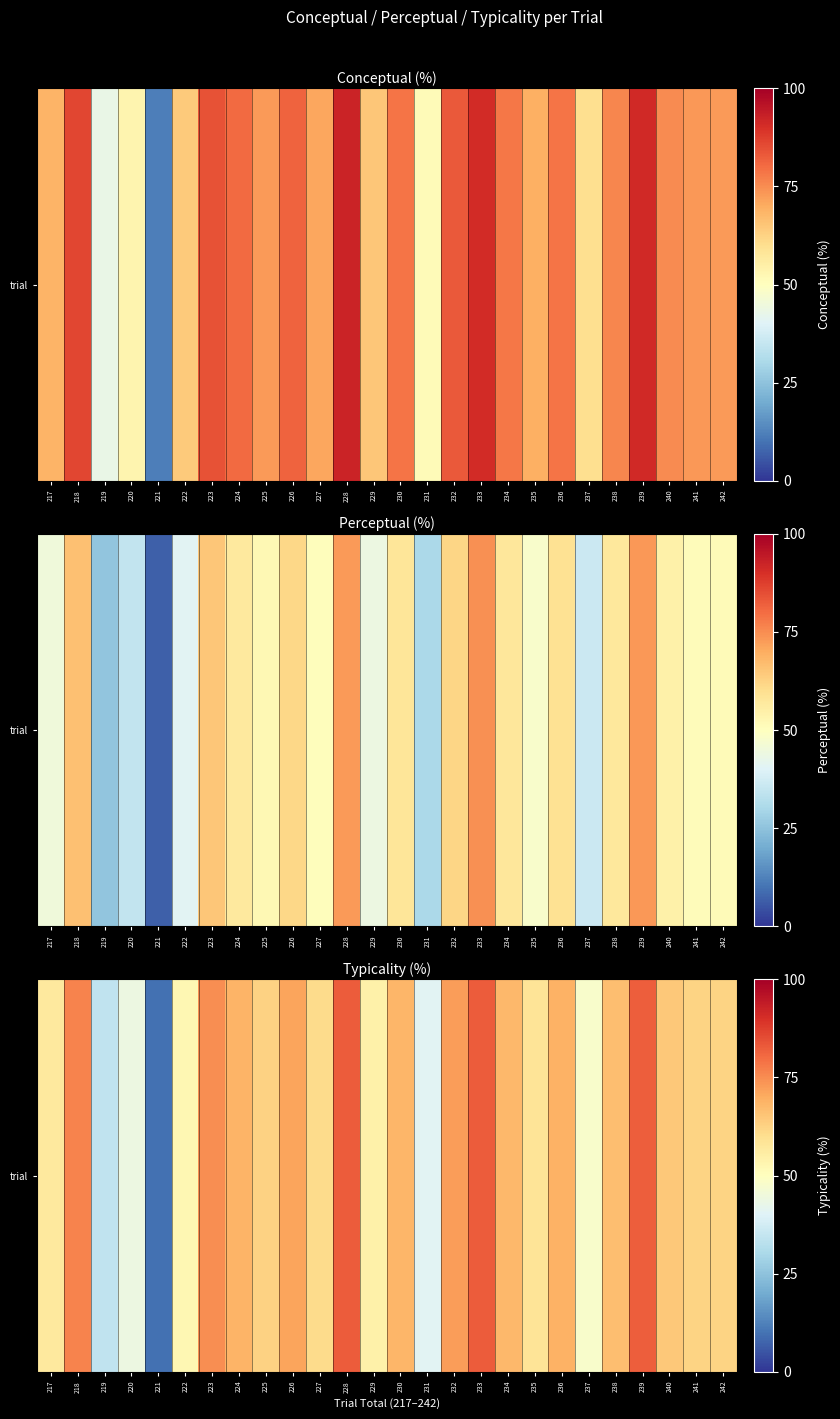

Reading left to right, extract all data points from this chart.

217=56.9	218=76.3	219=34.3	220=43.8	221=9.4	222=52.4	223=74.8	224=68.4	225=62.5	226=71.4	227=60.7	228=82.7	229=54.5	230=68.3	231=40.8	232=72.5	233=82.7	234=68.0	235=58.5	236=69.1	237=48.0	238=66.5	239=82.3	240=64.8	241=62.2	242=62.3